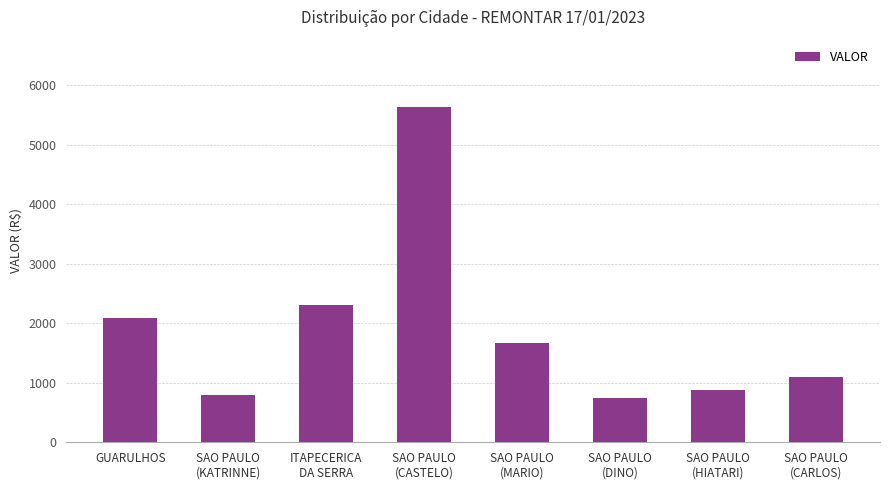

Reading right to left, list all the values displayed in this chart.

1103.7	885.9	744.1	1668.8	5636.0	2304.6	792.9	2080.8